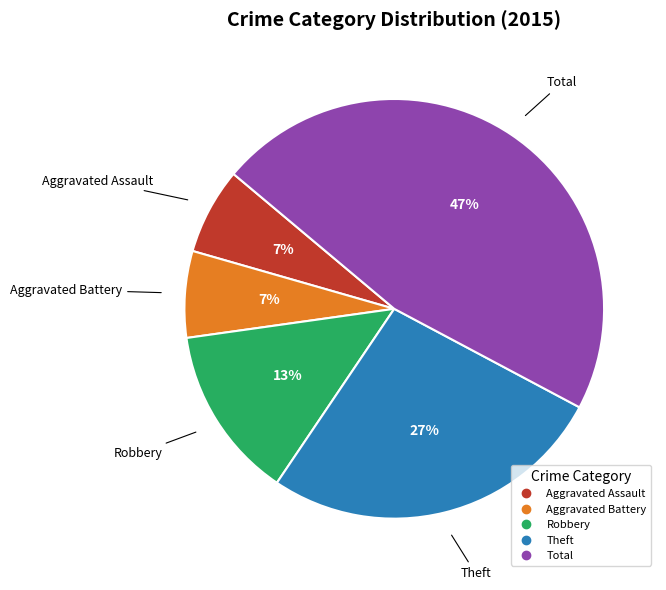

Does any single category account for the majority?

No